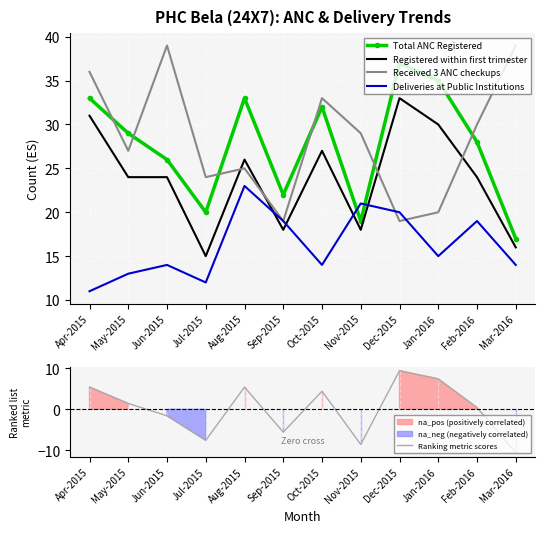

At how many categories does at least one series exceed -7?

12